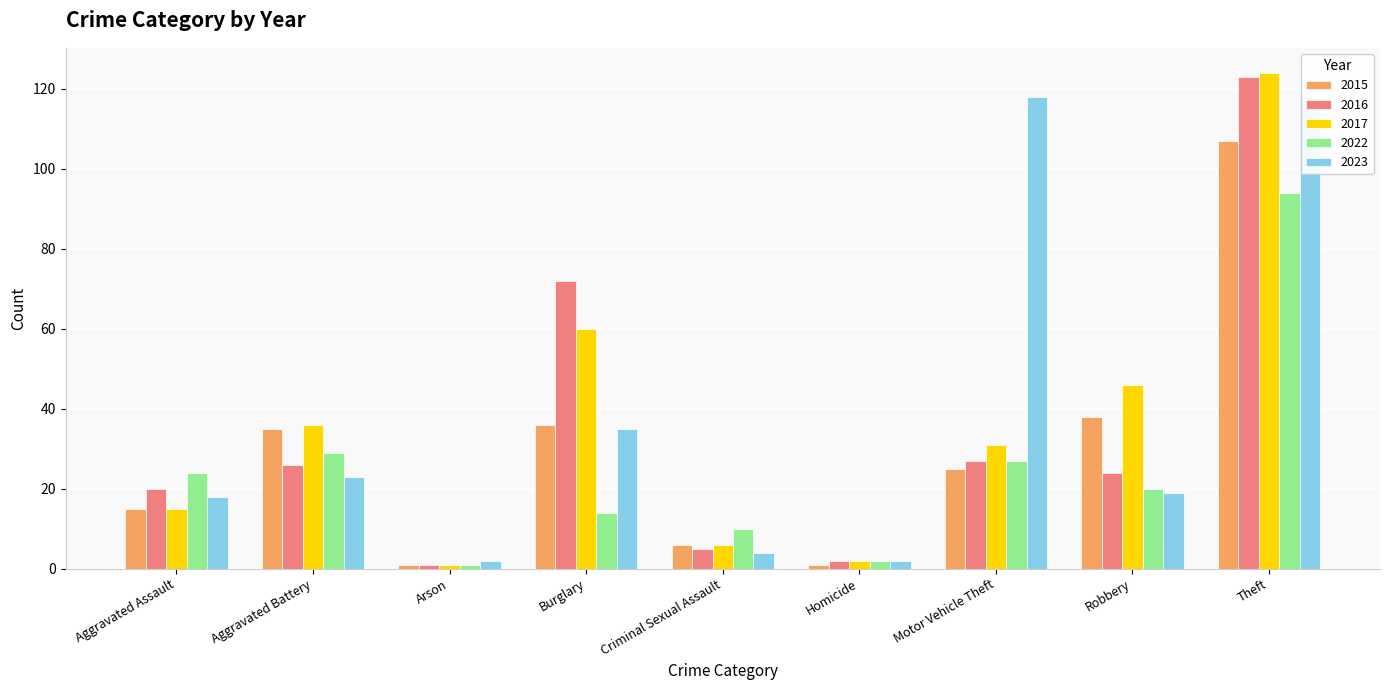

What are all the series names shown in the legend?

2015, 2016, 2017, 2022, 2023